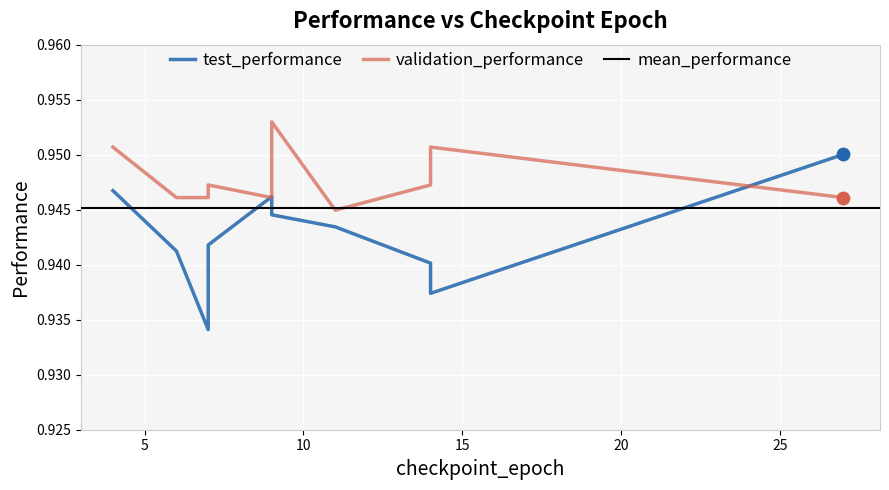

Which series reaches the minimum Y coordinate?

test_performance